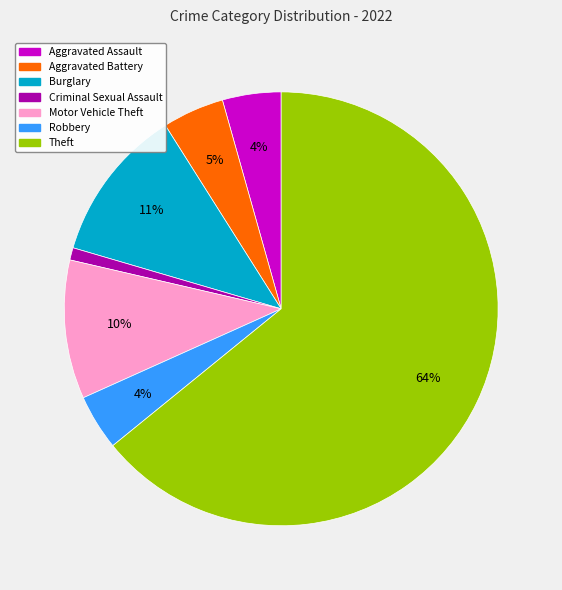

To the nearest percent, what is the average slice percentage?

14%